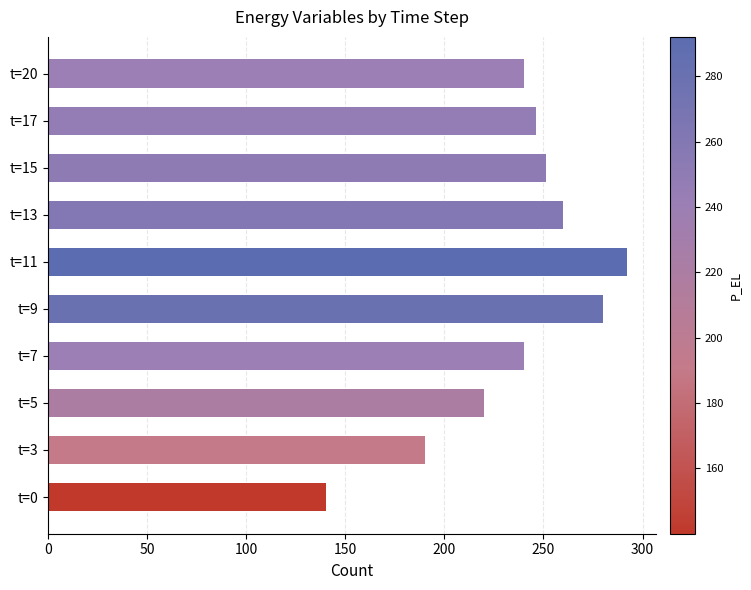

What is the sum of the values at t=7 and t=15?

491.3